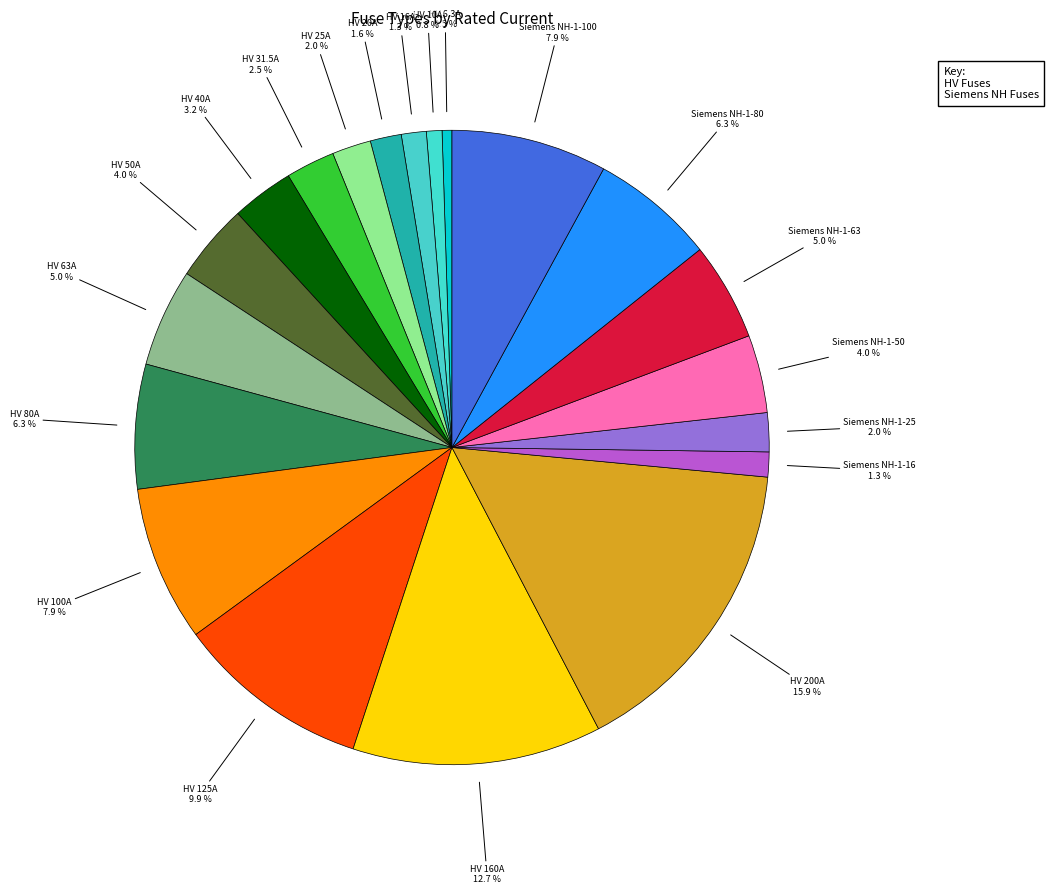

Count the number of slices in the pie.

20